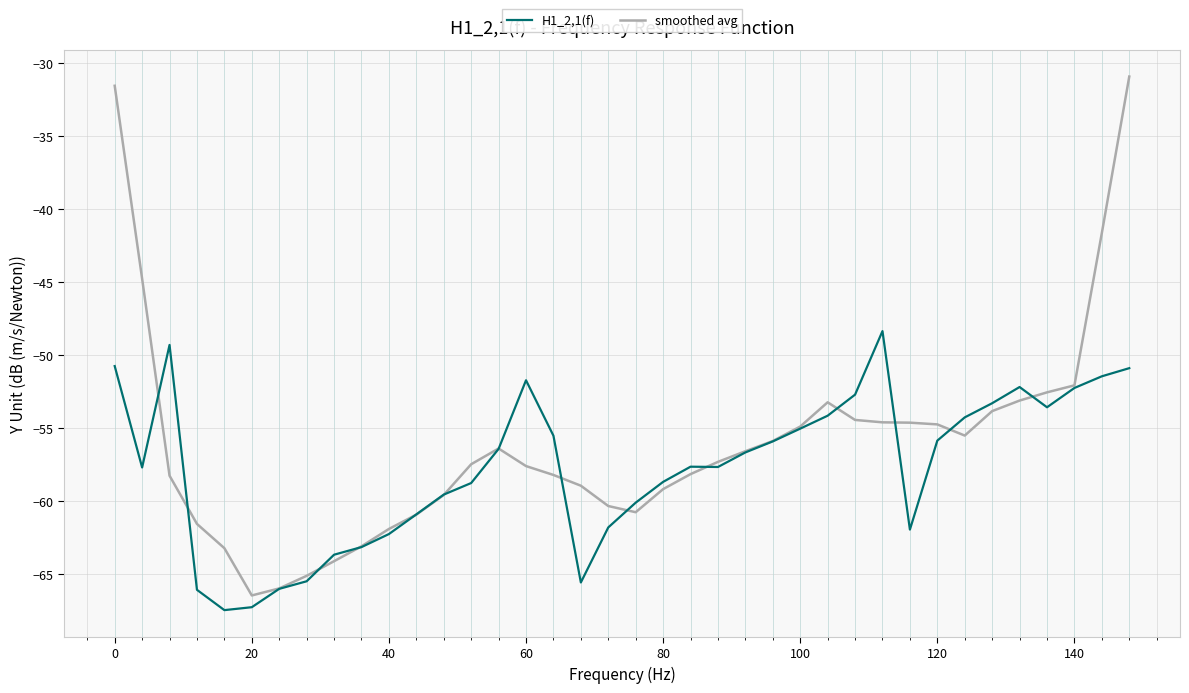

How many distinct data groups are displayed?

2